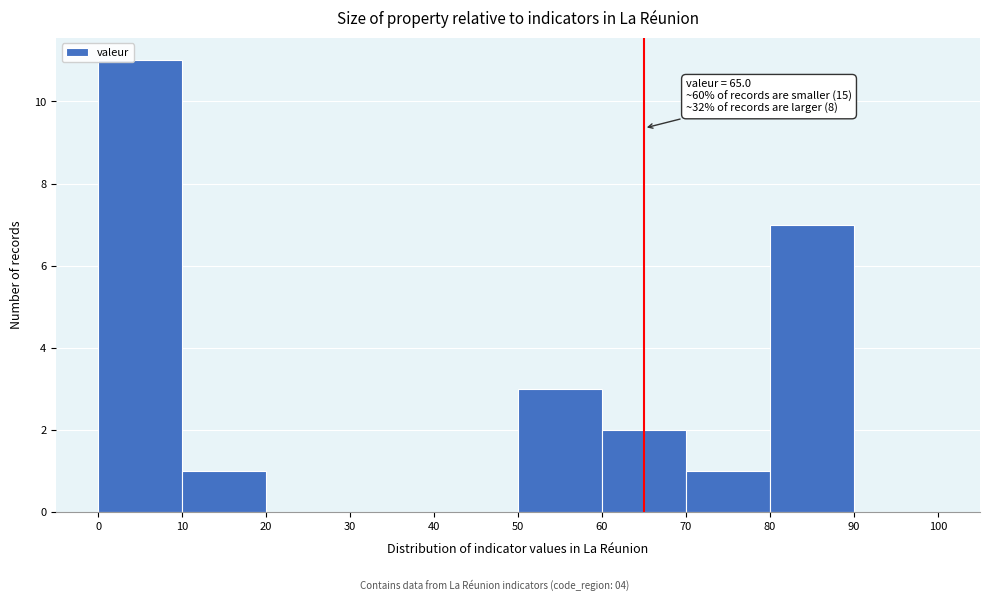

Which range on the x-axis has the tallest bar?

0 to 10